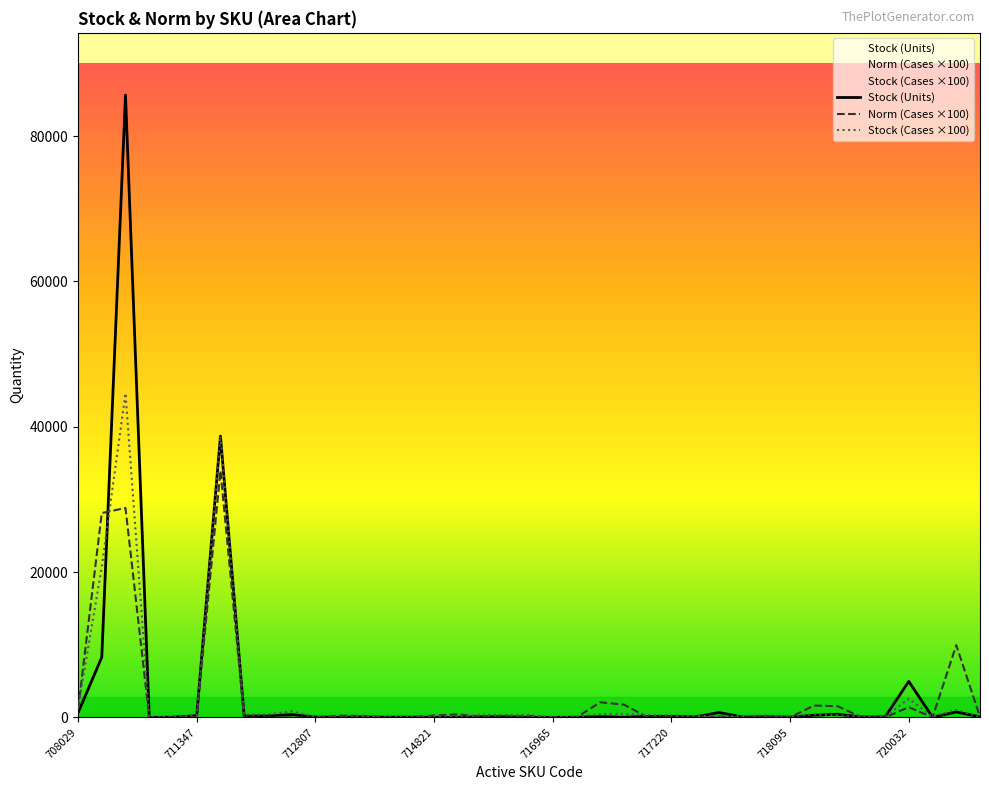

Is it true that Norm (Cases ×100) equals 500.9 at 708029?

False